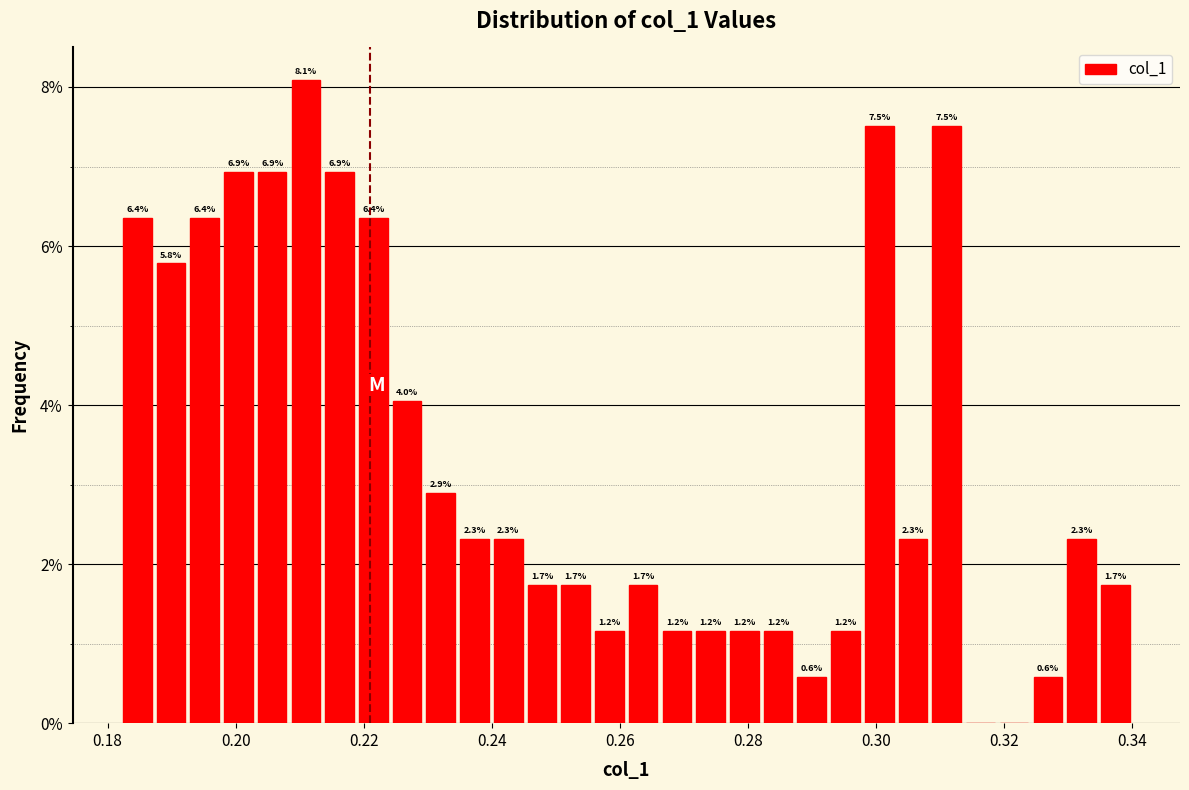

Around what value on the x-axis is the tallest bar? Give the approximate position of its centre, as read against the axis.

0.210